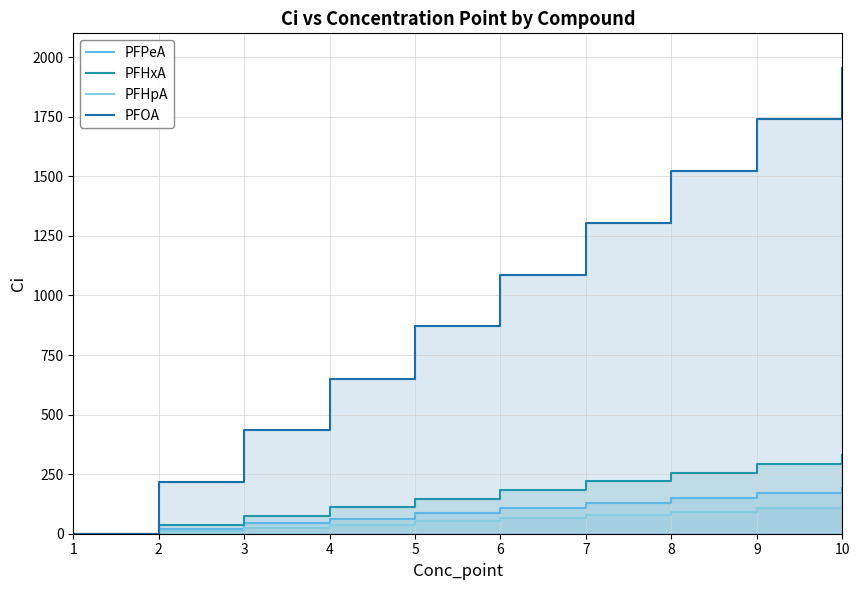

How many data points does each series have?

10